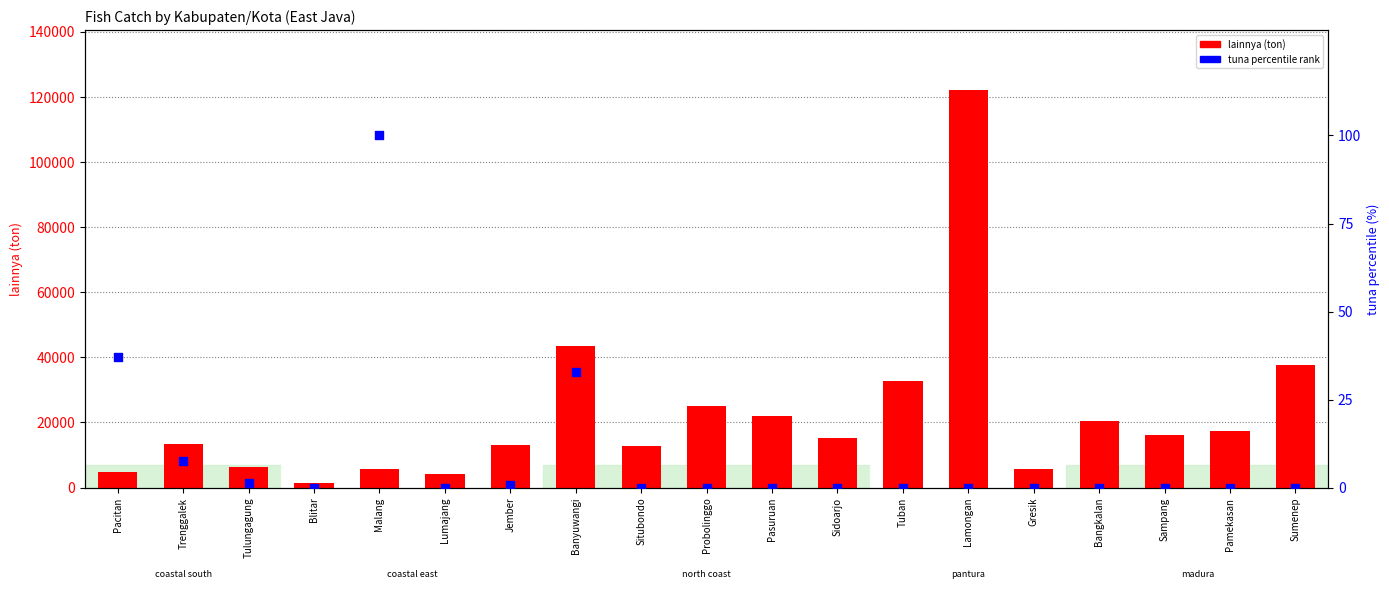

Is the value of lainnya at Gresik greater than the value of tuna (percentile) at Blitar?

Yes